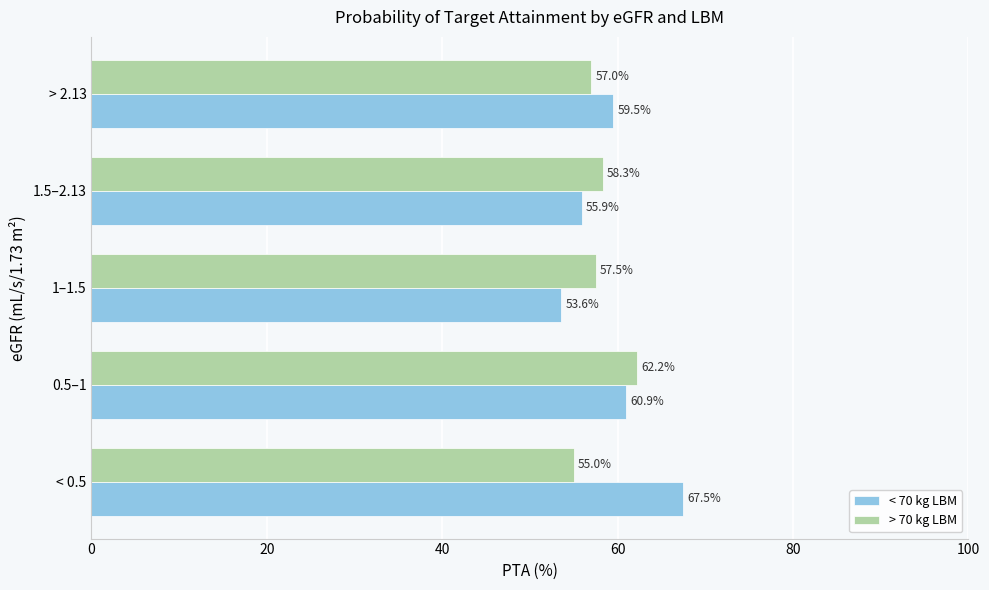

List the series in order of their overall mean, lowest first.

> 70 kg LBM, < 70 kg LBM